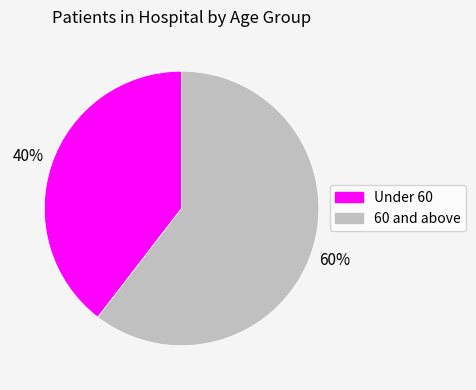

To the nearest percent, what is the average slice percentage?

50%